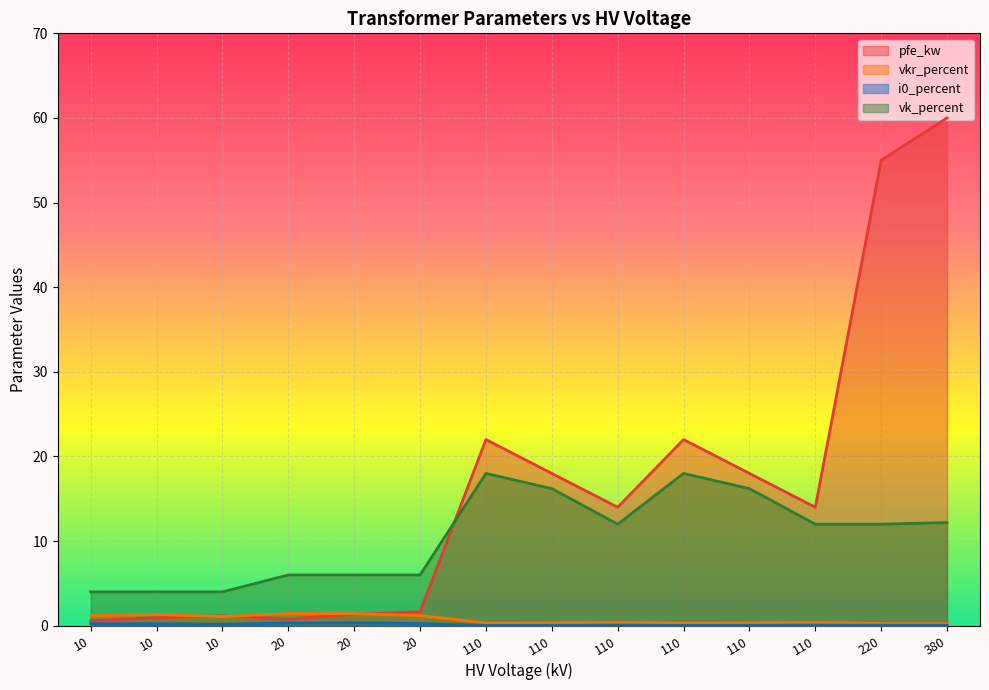

How many lines are shown in the chart?

4